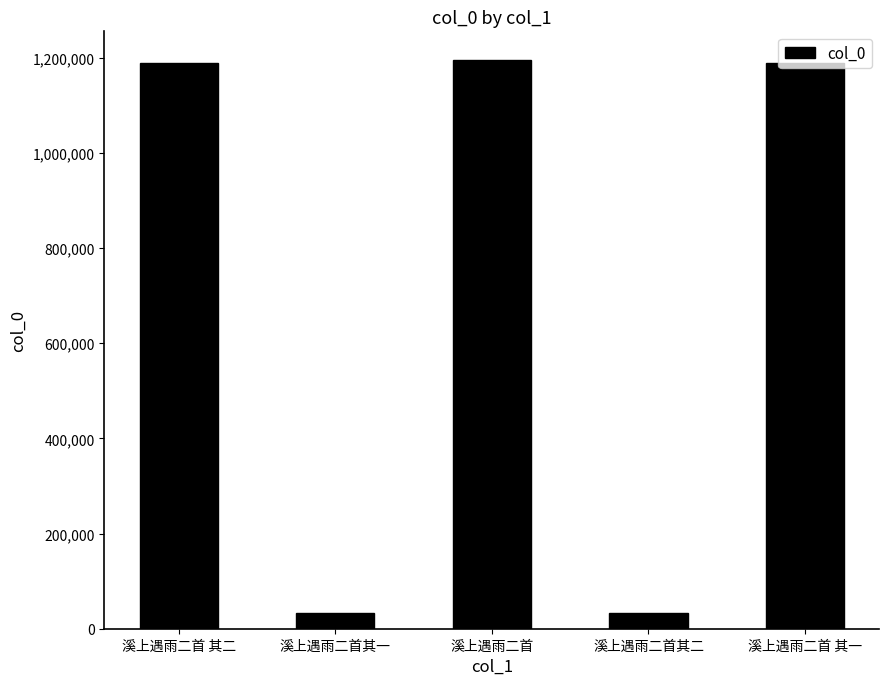

How many values are below 1187779?

2